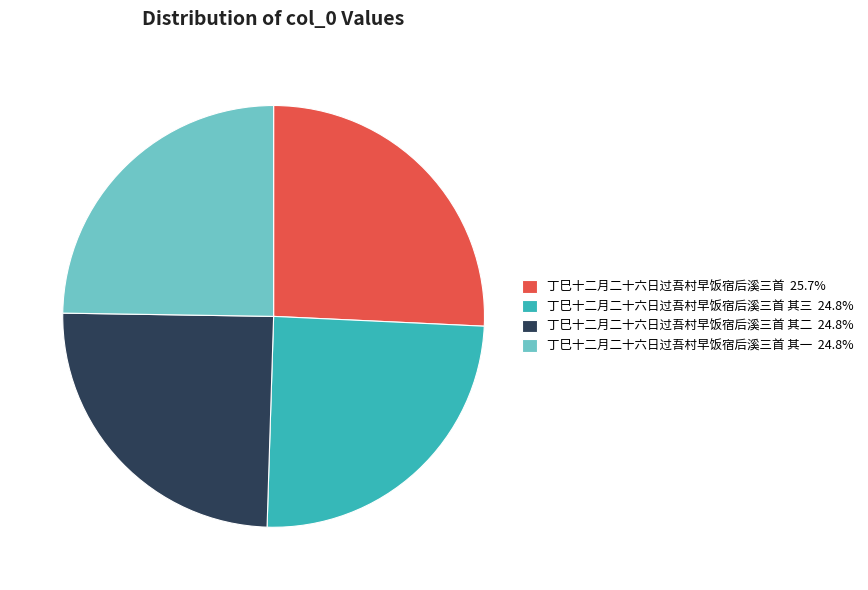

Approximately how many times larger is the value at 丁巳十二月二十六日过吾村早饭宿后溪三首 25.7% compared to 丁巳十二月二十六日过吾村早饭宿后溪三首 其二 24.8%?

1.0